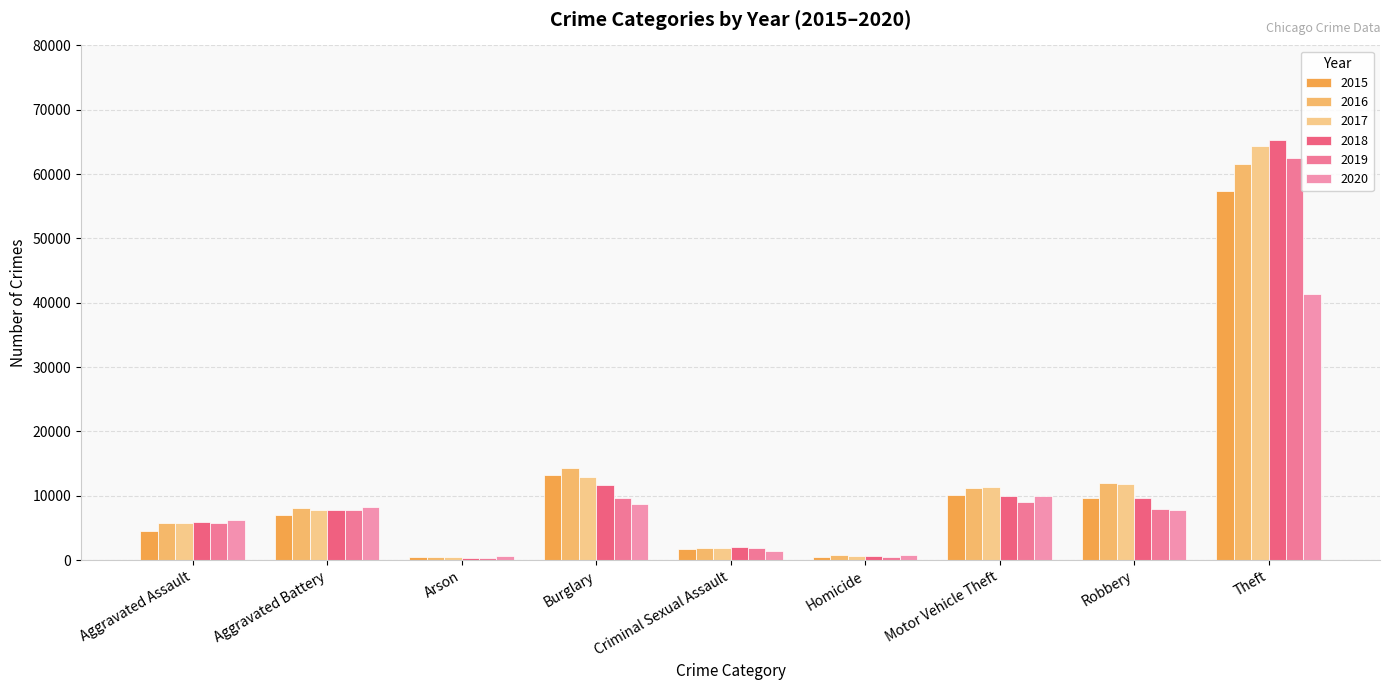

What is the total value across all series at Arson?

2744